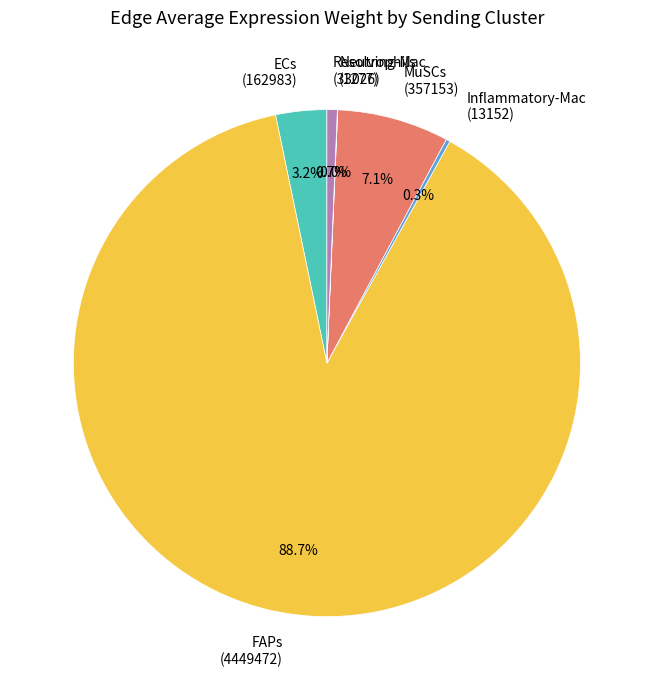

Which slice represents more than half of the pie?

FAPs